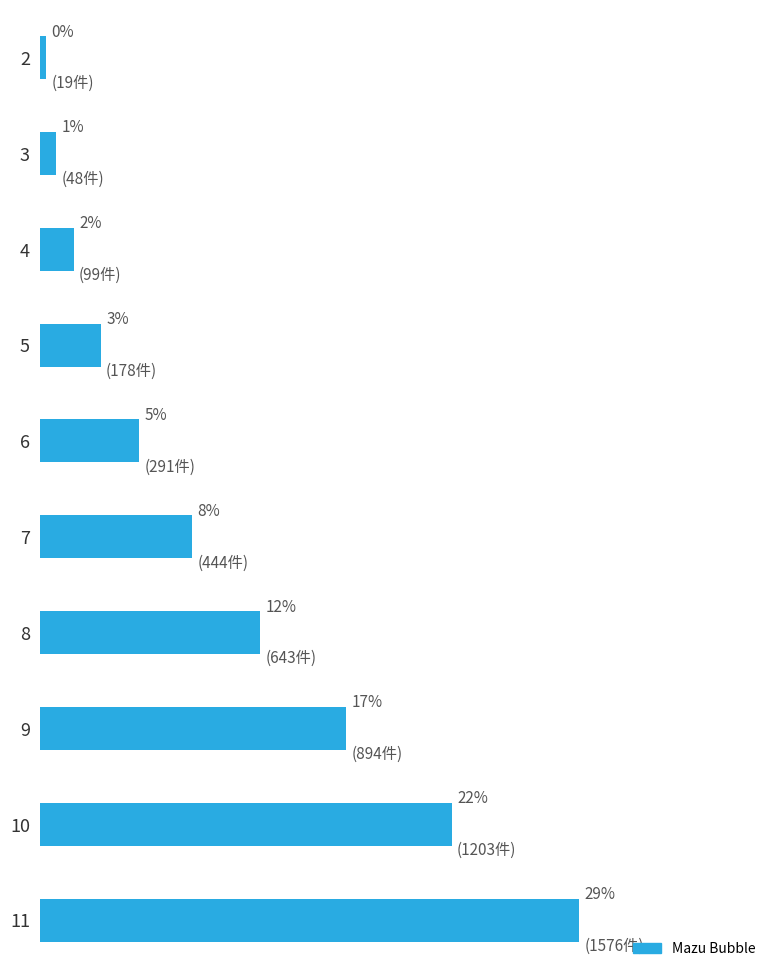

What is the greatest value displayed?

1576